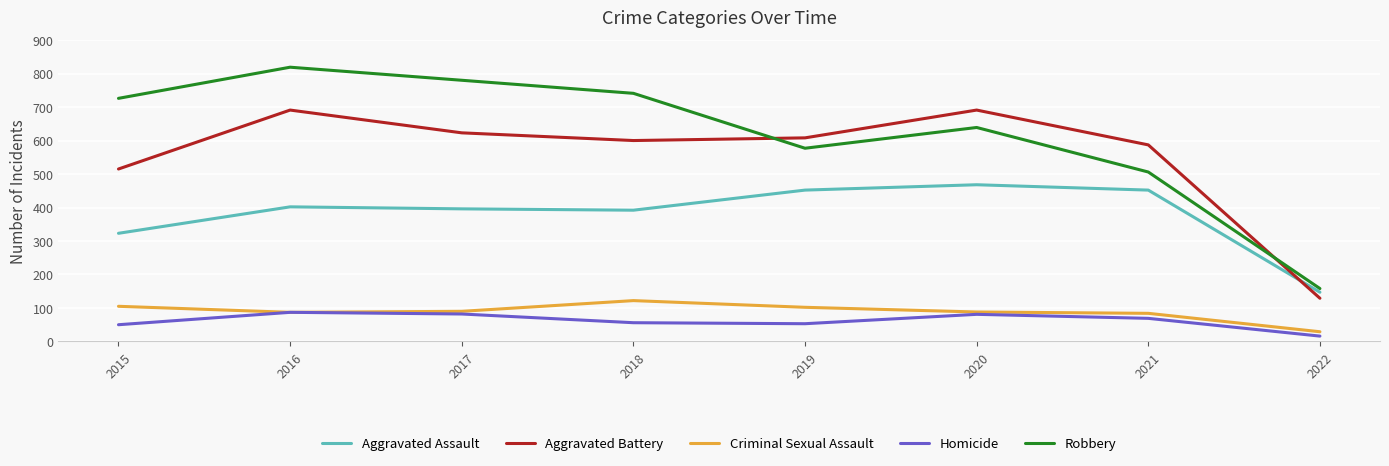

How many categories are shown in the chart?

8